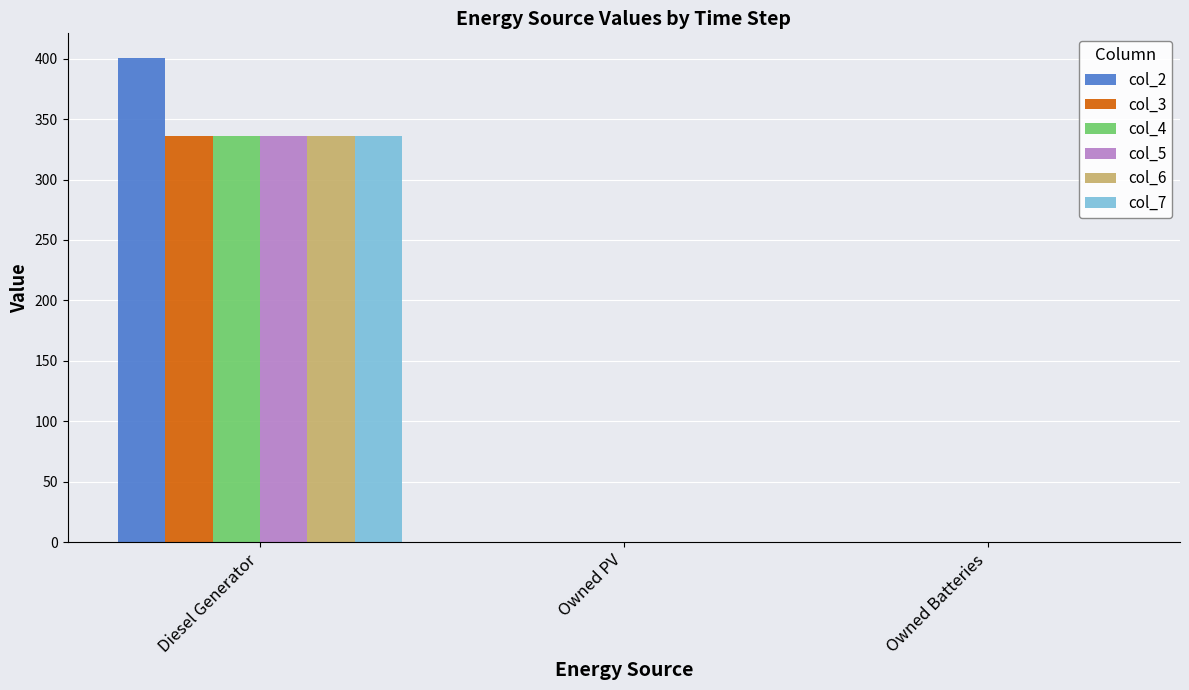

How many values in the col_3 series exceed 0?

1